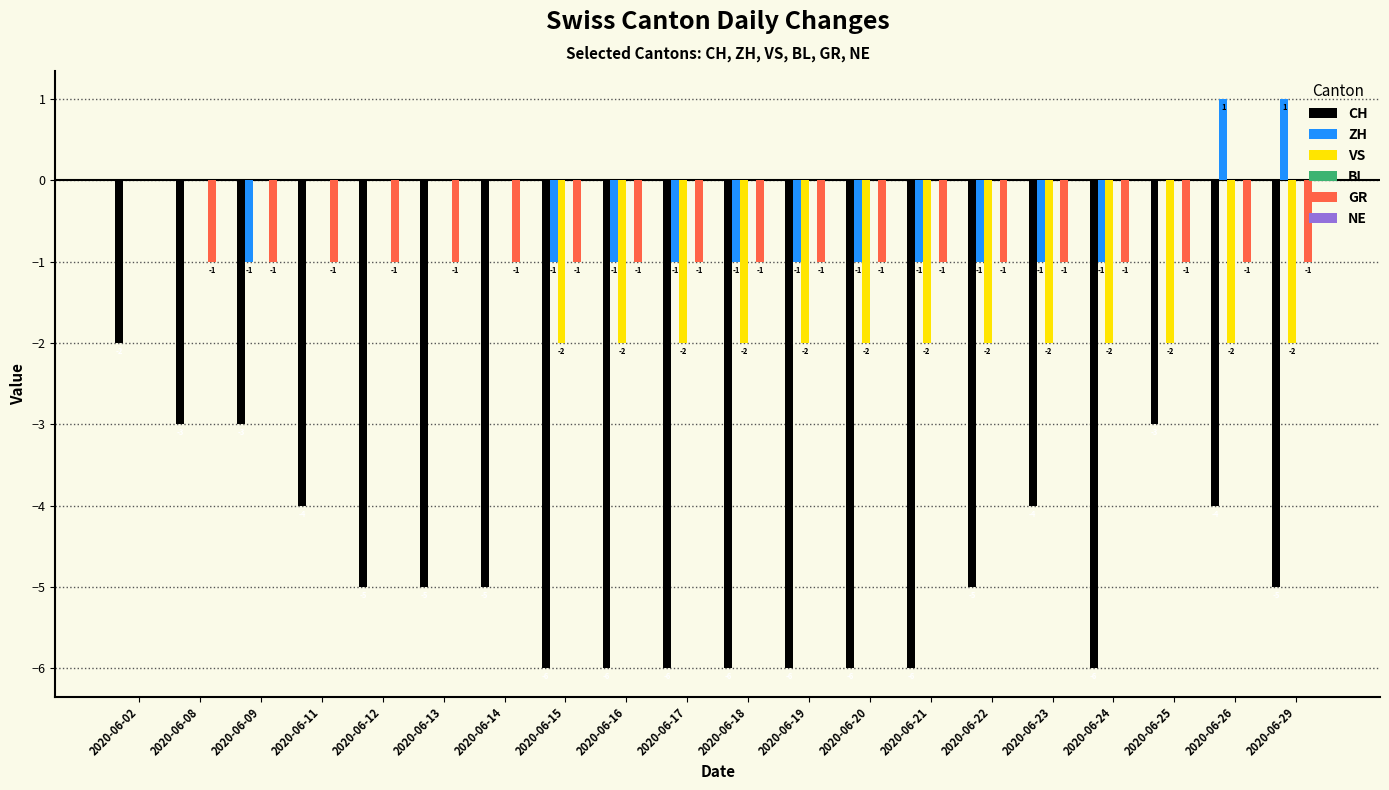

Which series has the largest total across all categories?

ZH